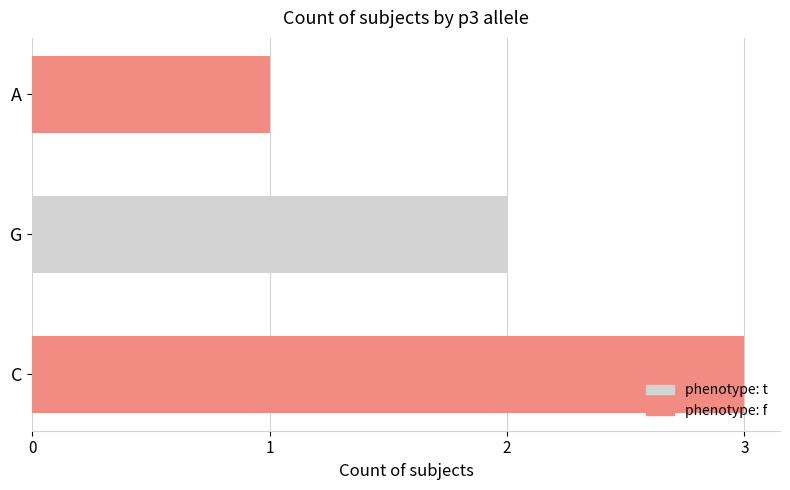

Reading top to bottom, what are all the values shown in this chart?

A=1	G=2	C=3